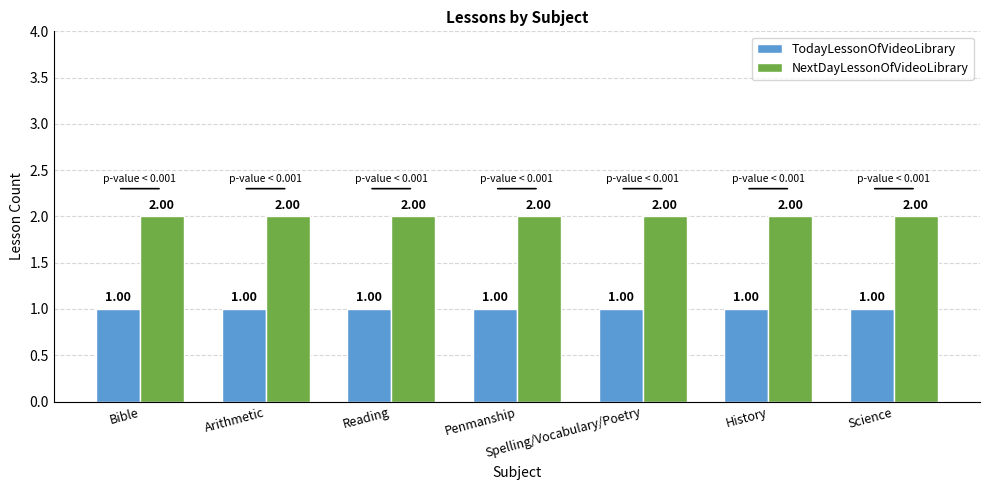

Reading left to right, extract all data points from this chart.

TodayLessonOfVideoLibrary: Bible=1	Arithmetic=1	Reading=1	Penmanship=1	Spelling/Vocabulary/Poetry=1	History=1	Science=1
NextDayLessonOfVideoLibrary: Bible=2	Arithmetic=2	Reading=2	Penmanship=2	Spelling/Vocabulary/Poetry=2	History=2	Science=2